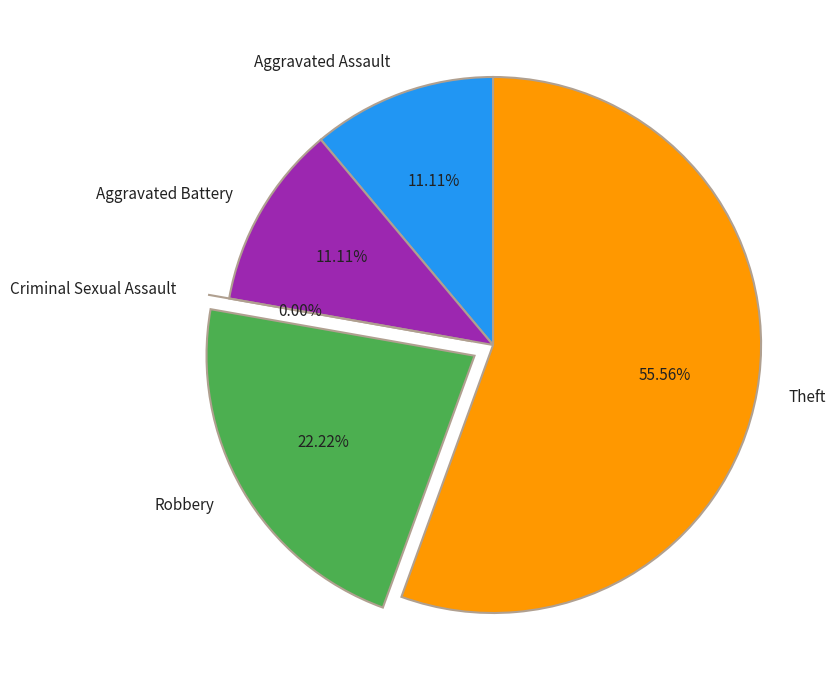

What percentage is the Aggravated Battery slice, to the nearest percent?

11%